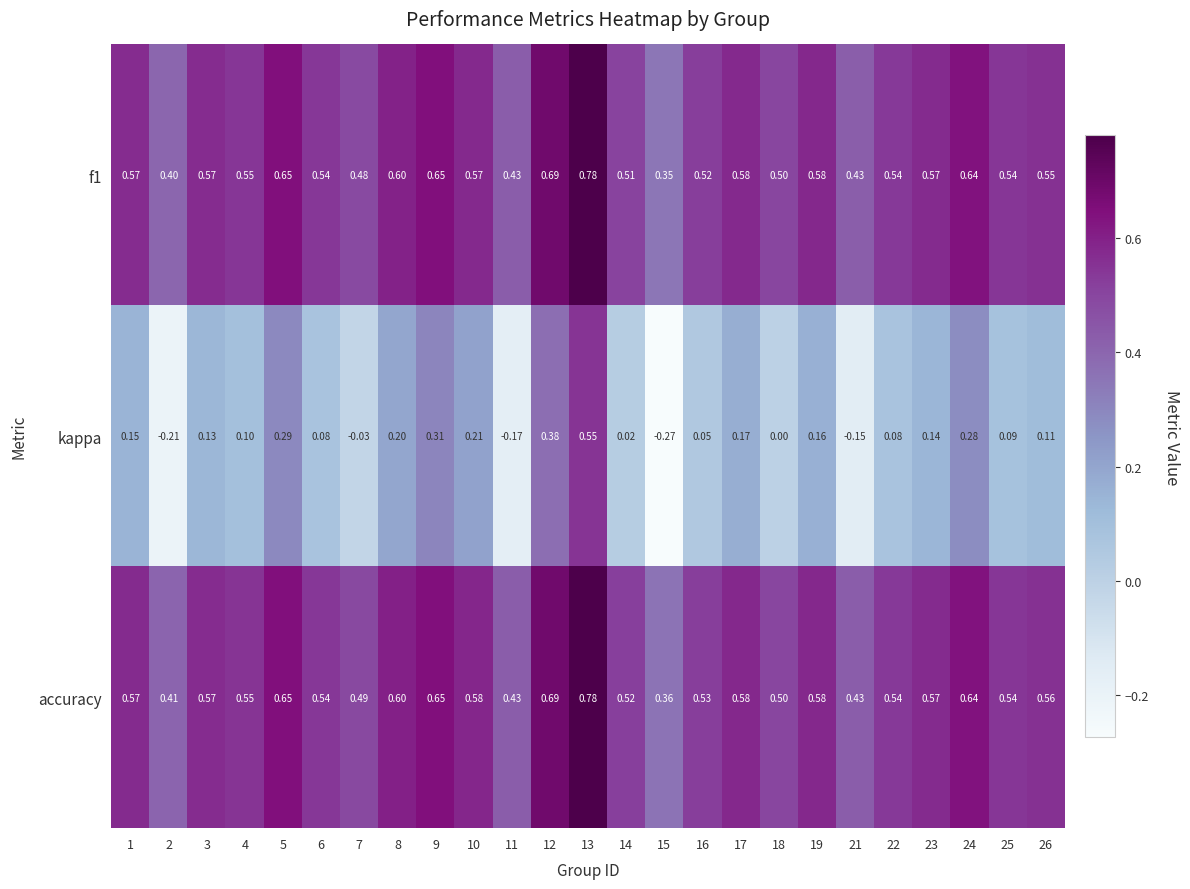

Between 3 and 14, which series saw the biggest shift?

kappa